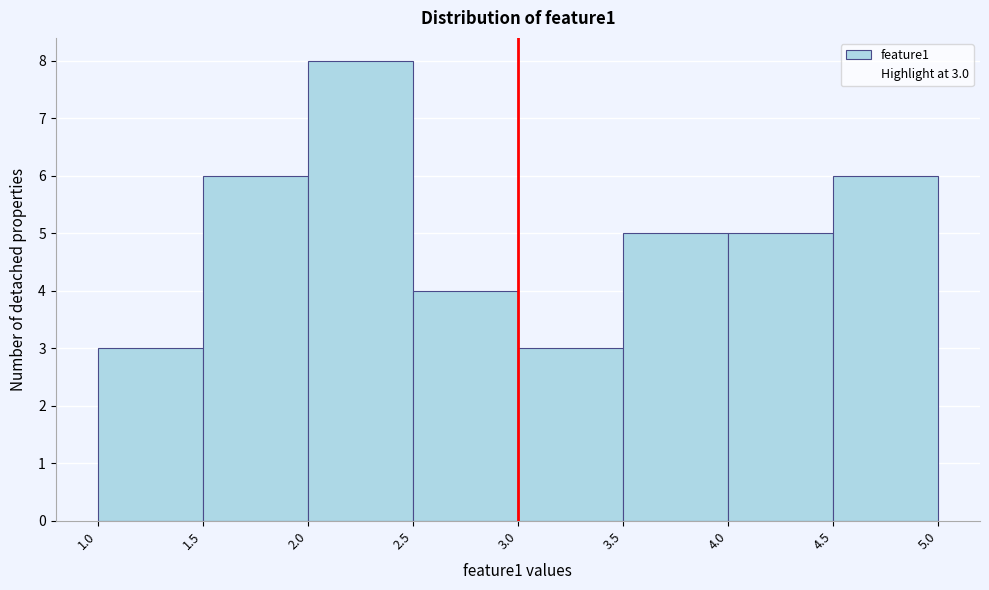

Over which range of the x-axis is the bar tallest?

2.0 to 2.5